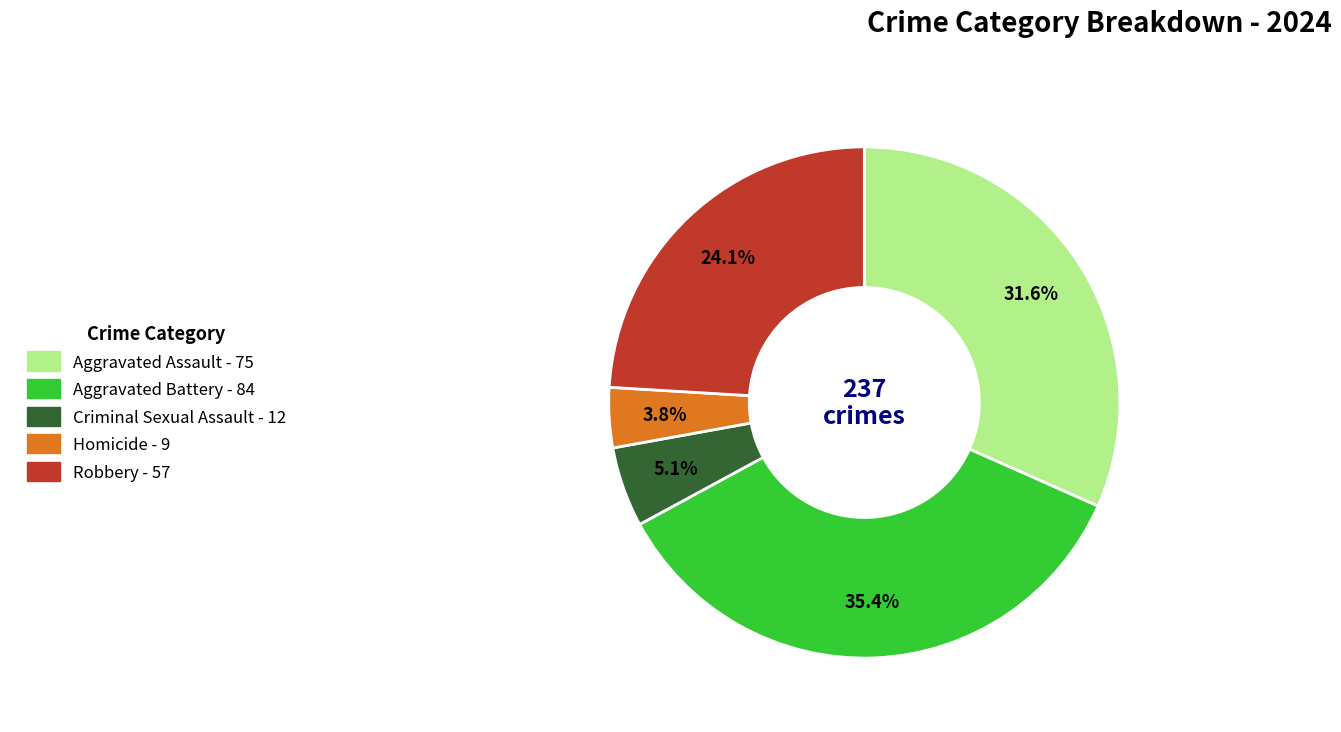

To the nearest percent, what is the difference between the largest and smallest slice percentages?

32%